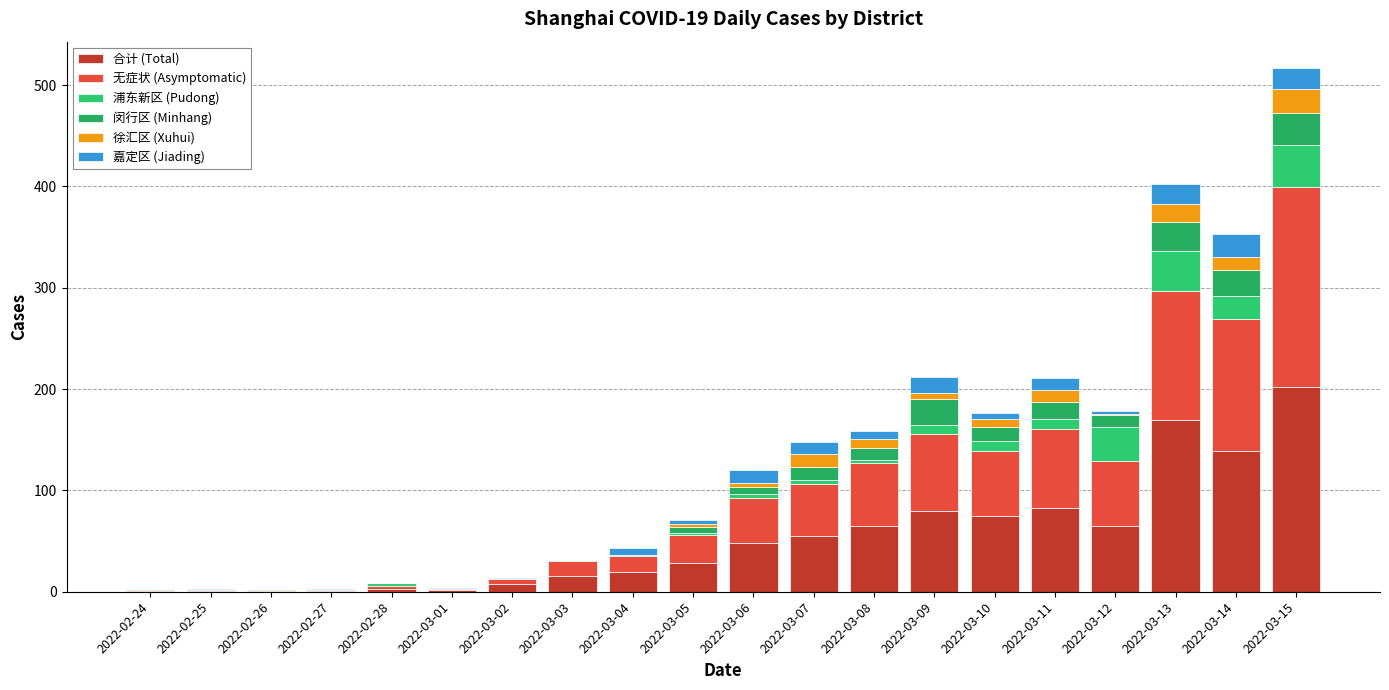

What value does the 嘉定区 (Jiading) series have at 2022-03-11?

12